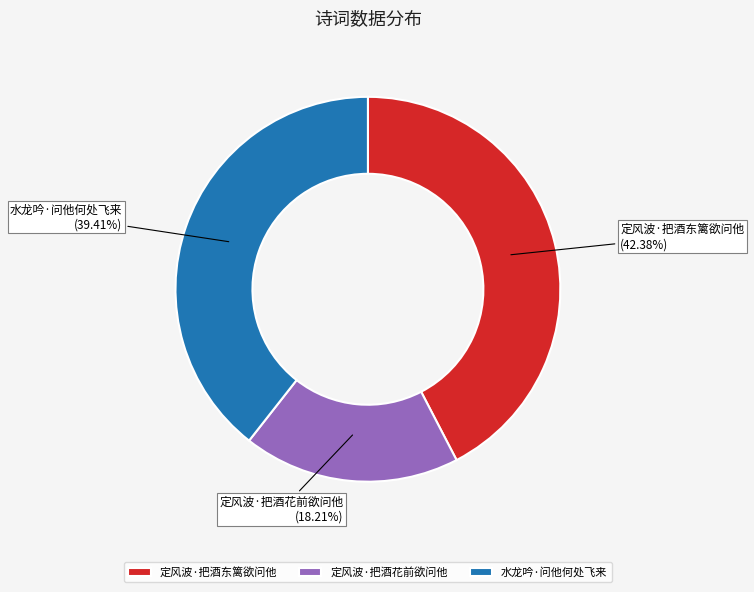

Which slice is the smallest?

定风波·把酒花前欲问他